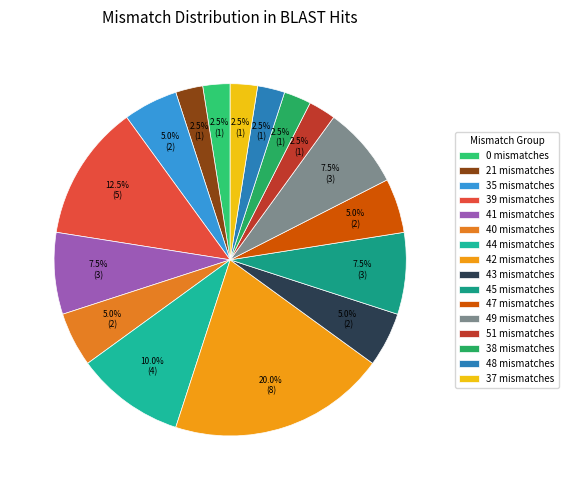

True or false: 0 mismatches accounts for 1% of the total.

False